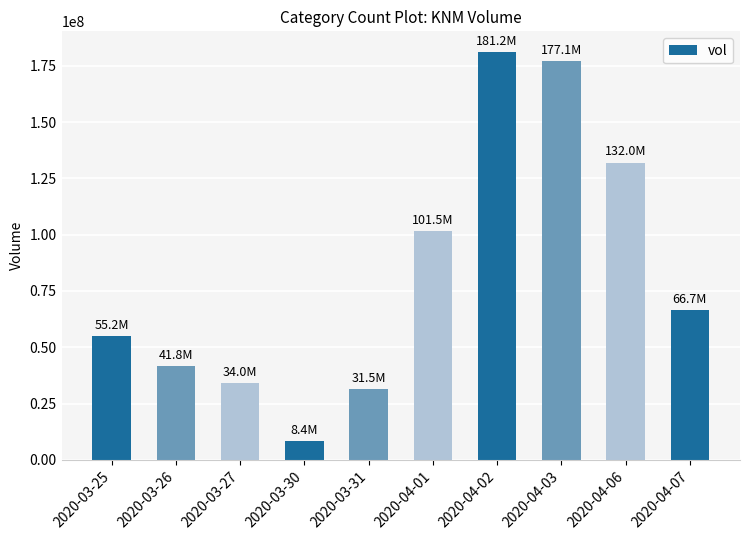

Reading right to left, list all the values displayed in this chart.

66683900	132019300	177050800	181195100	101507800	31548900	8372000	33977300	41788300	55188000